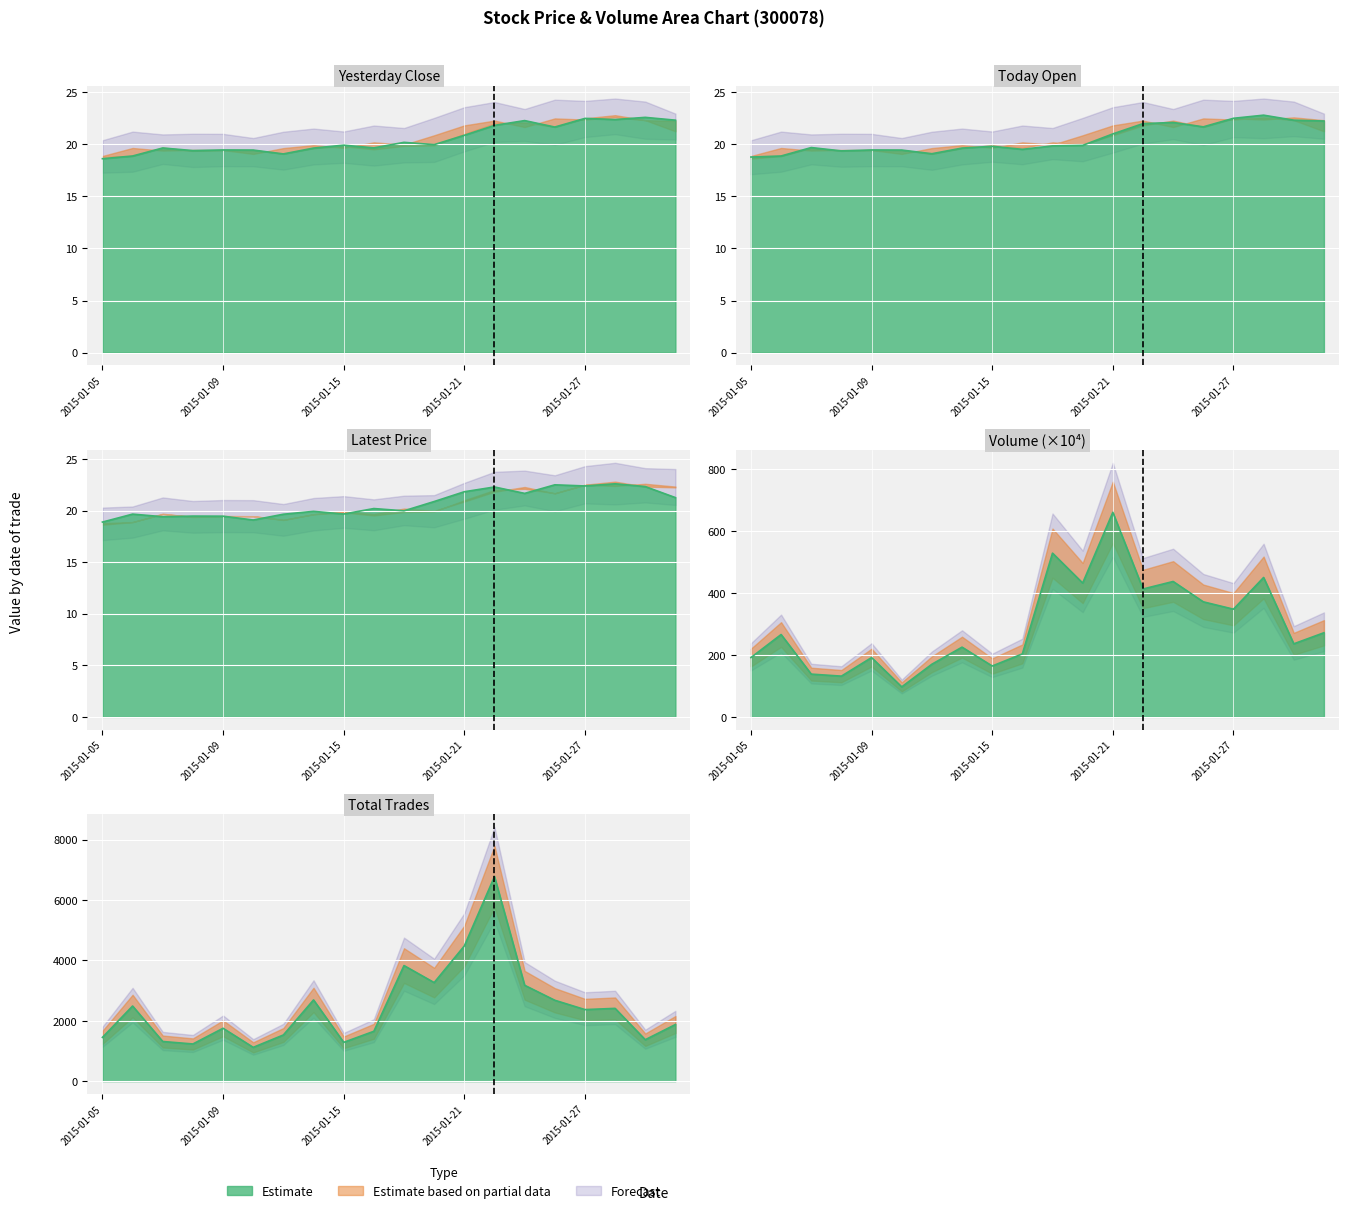

True or false: volume has a value of 528.4 at 2015-01-19.

True